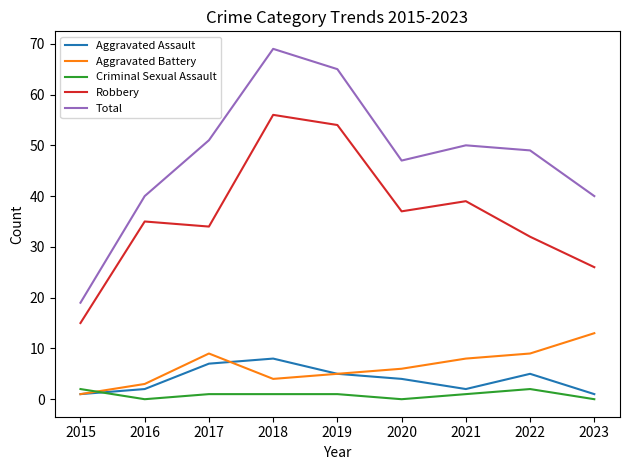

Is the value of Total at 2018 greater than the value of Robbery at 2022?

Yes